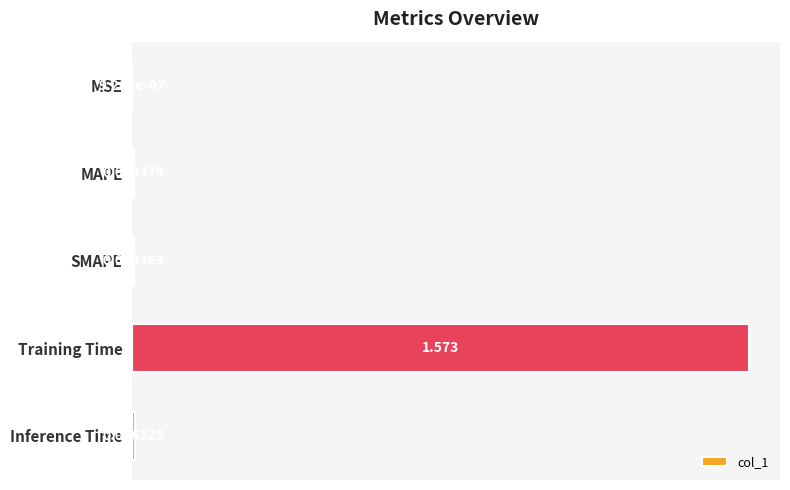

Are the bars horizontal?

Yes